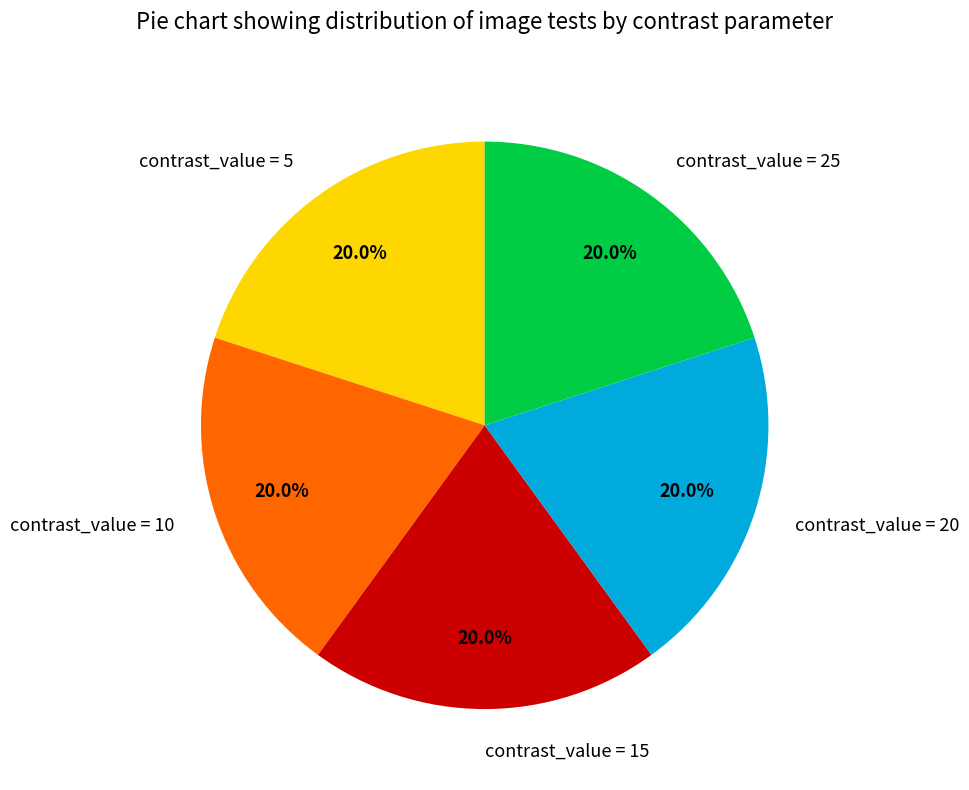

How many segments does this pie chart have?

5